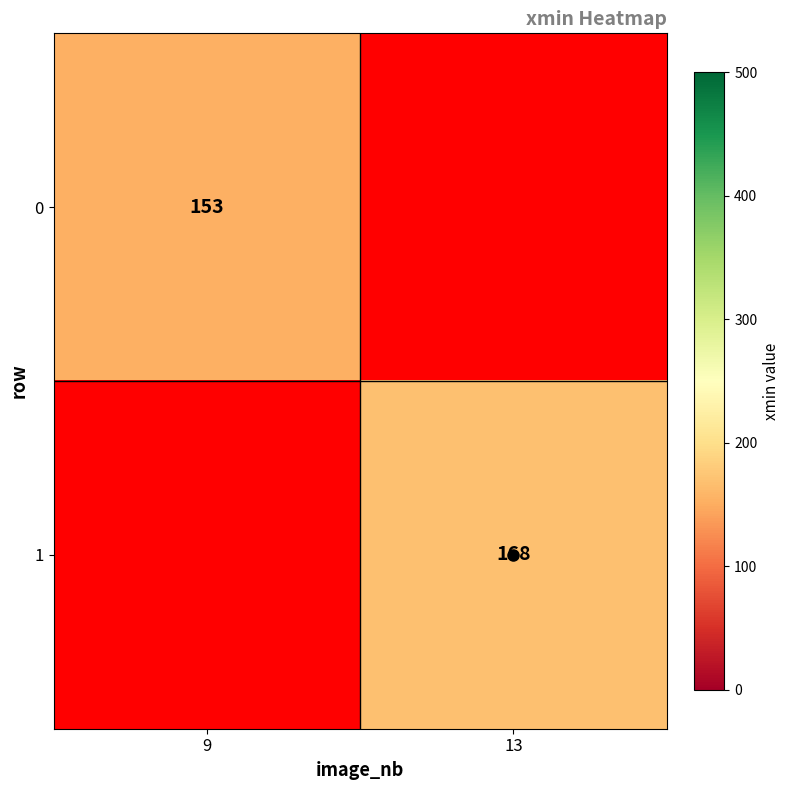

The 0 series shows 257 at 9. True or false?

False